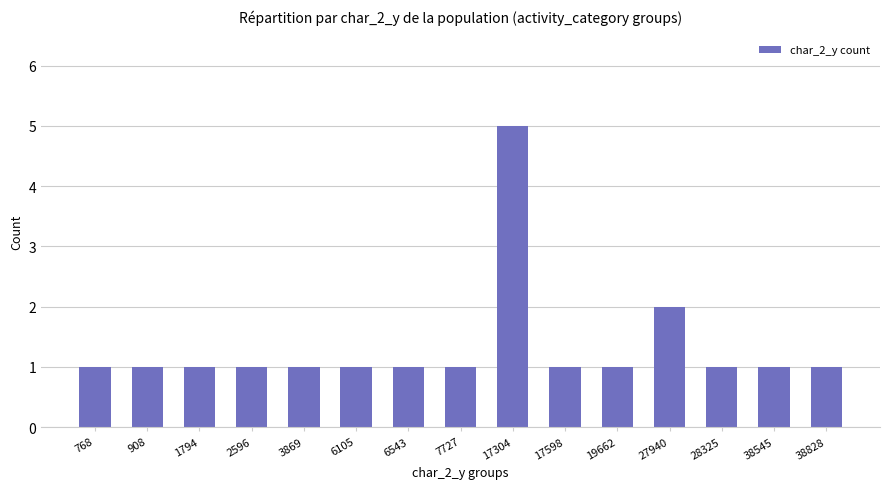

Reading right to left, extract all data points from this chart.

38828=1	38545=1	28325=1	27940=2	19662=1	17598=1	17304=5	7727=1	6543=1	6105=1	3869=1	2596=1	1794=1	908=1	768=1